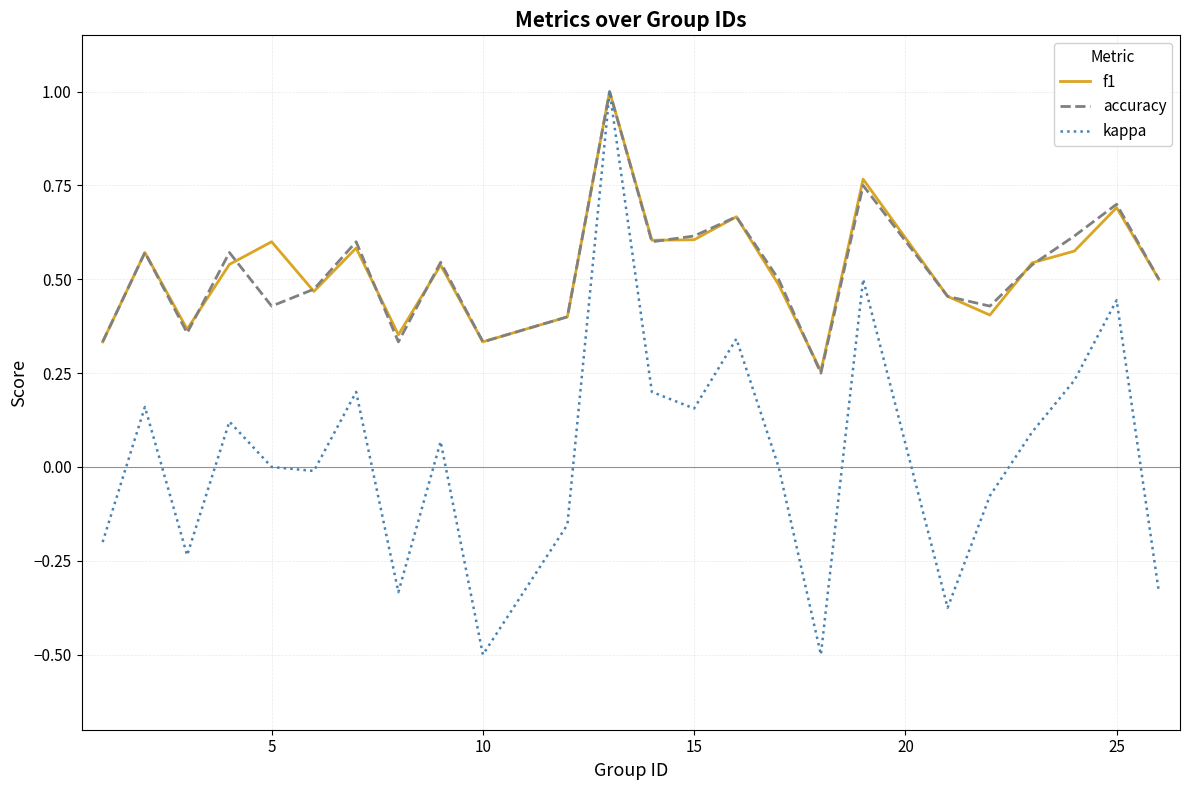

Does the chart have visible grid lines?

Yes